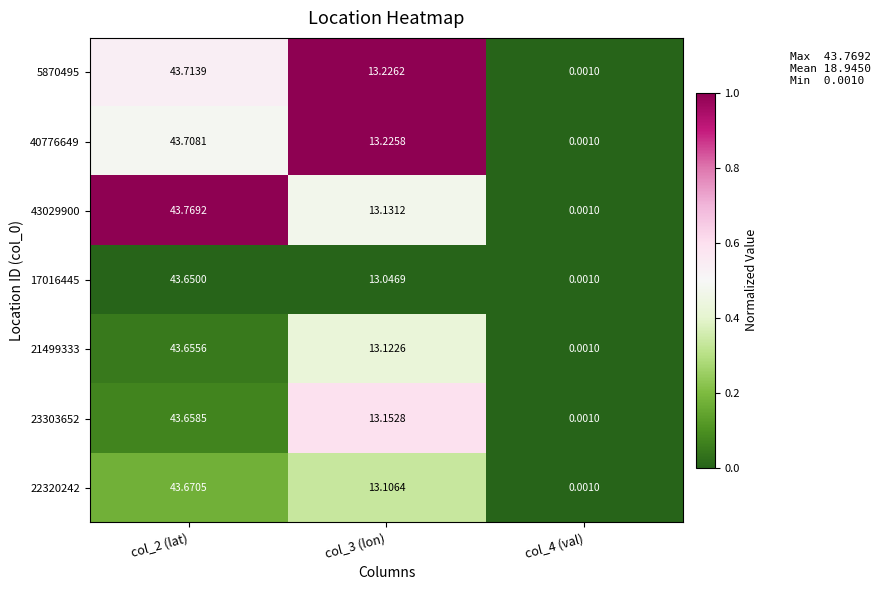

Reading right to left, transcribe all the data shown in this chart.

5870495: col_4 (val)=0.0	col_3 (lon)=13.2	col_2 (lat)=43.7
40776649: col_4 (val)=0.0	col_3 (lon)=13.2	col_2 (lat)=43.7
43029900: col_4 (val)=0.0	col_3 (lon)=13.1	col_2 (lat)=43.8
17016445: col_4 (val)=0.0	col_3 (lon)=13.0	col_2 (lat)=43.6
21499333: col_4 (val)=0.0	col_3 (lon)=13.1	col_2 (lat)=43.7
23303652: col_4 (val)=0.0	col_3 (lon)=13.2	col_2 (lat)=43.7
22320242: col_4 (val)=0.0	col_3 (lon)=13.1	col_2 (lat)=43.7